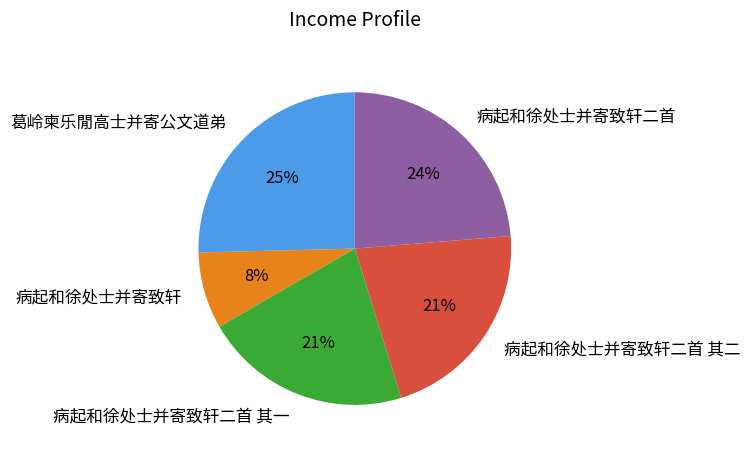

Which slice is the largest?

葛岭柬乐閒高士并寄公文道弟